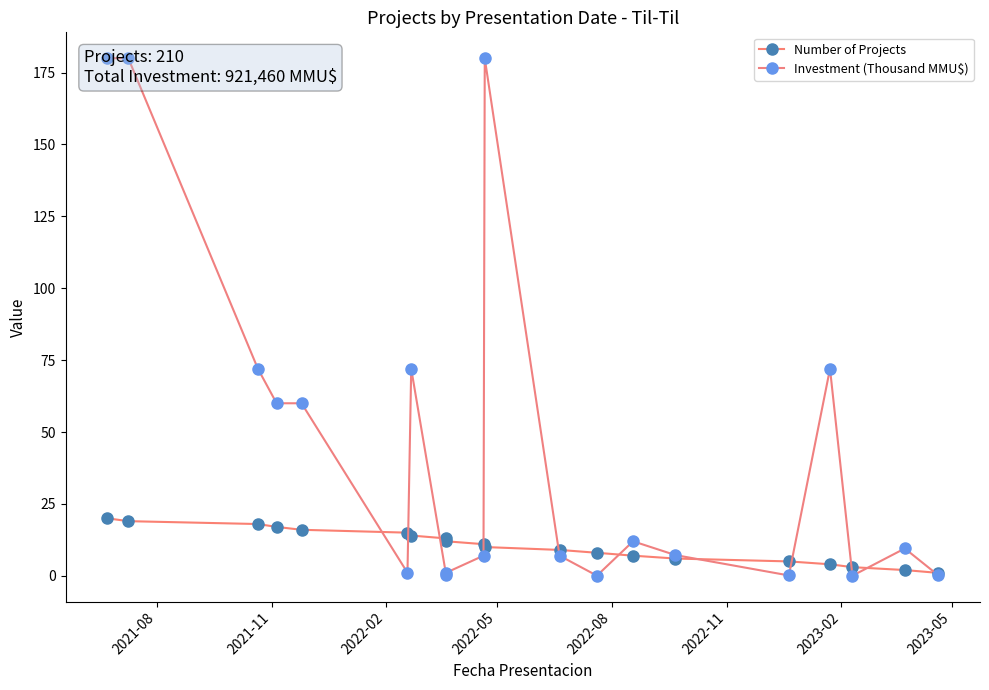

Is it true that Investment (Thousand MMU$) equals 240.9 at 9?

False